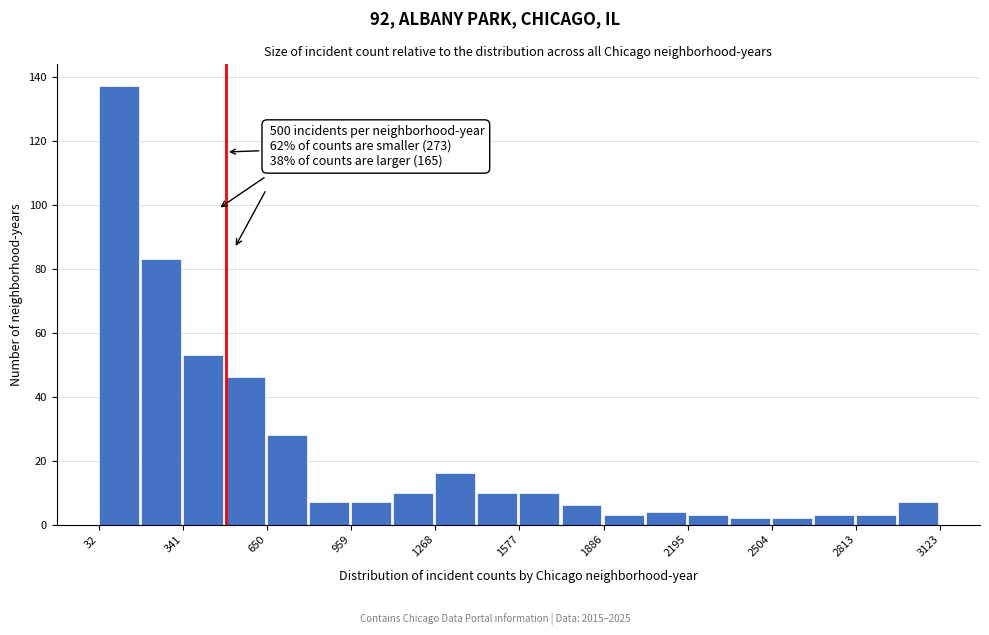

Around what value on the x-axis is the tallest bar? Give the approximate position of its centre, as read against the axis.

100